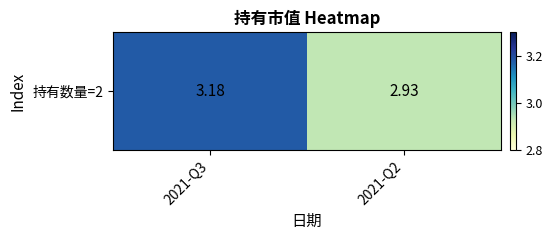

Reading left to right, transcribe all the data shown in this chart.

2021-Q3=3.2	2021-Q2=2.9